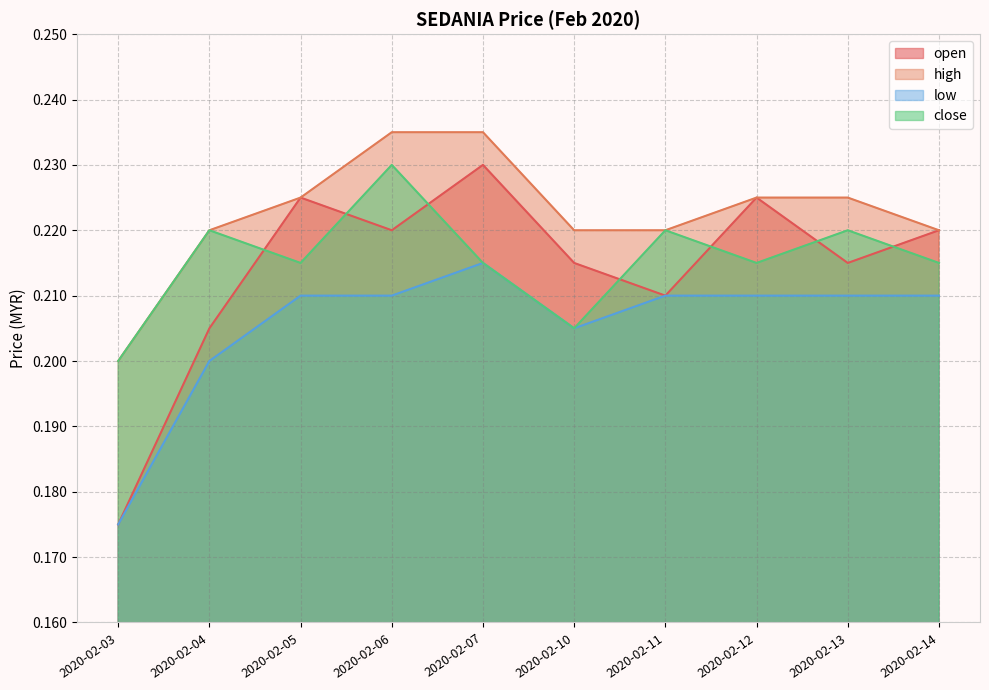

True or false: high and close cross at least once.

False